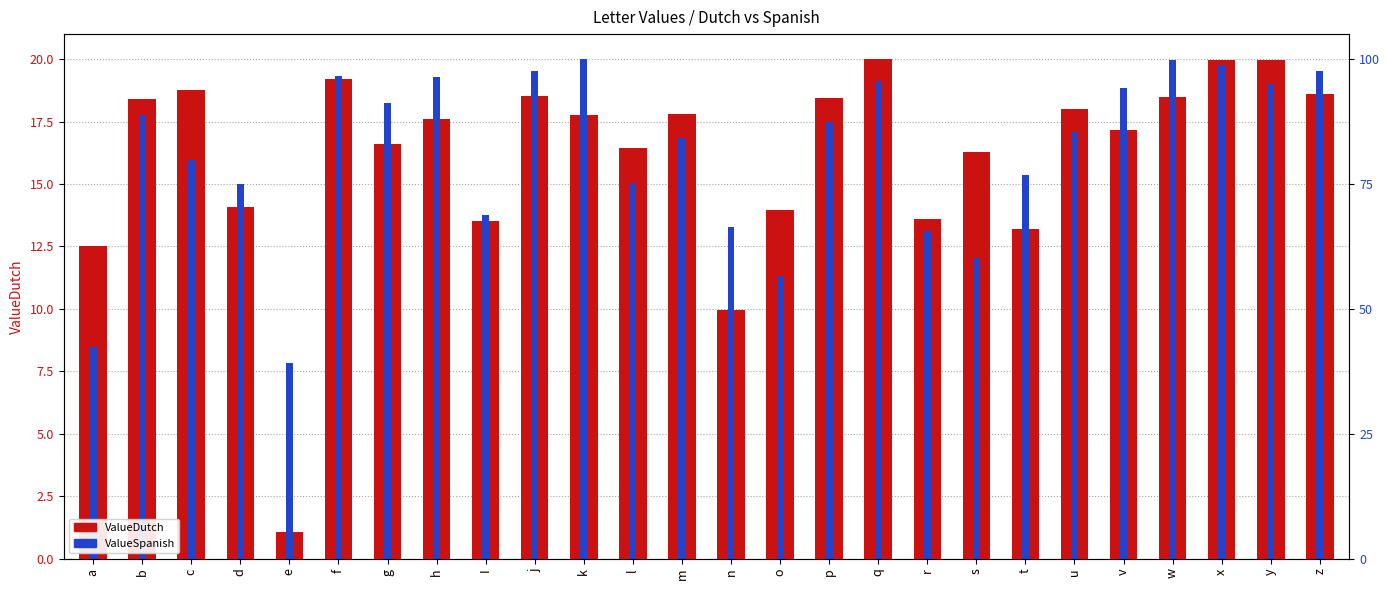

What is the label of the 9th bar from the left?

I